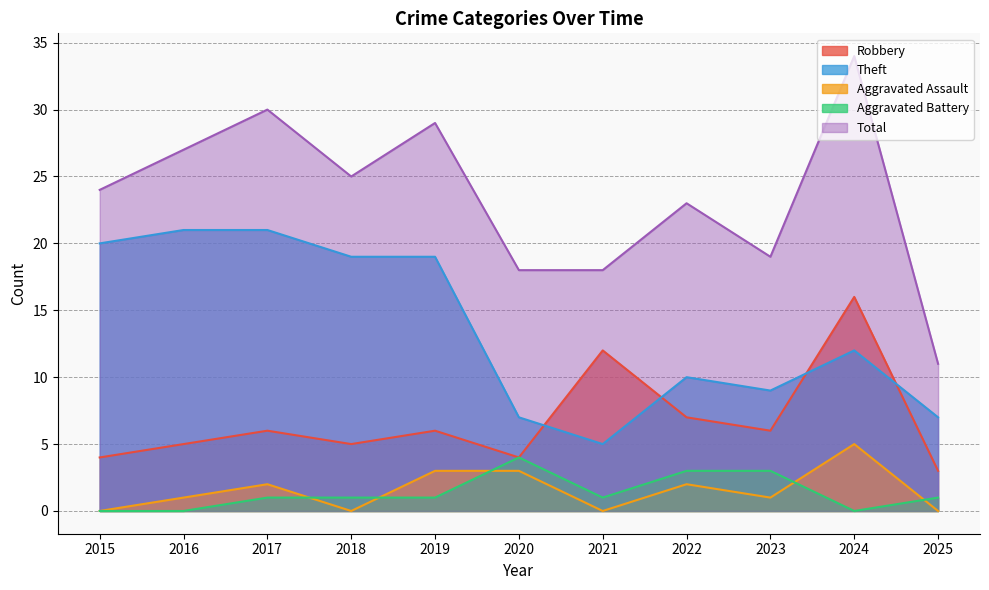

What is the difference between the maximum and minimum values in the Aggravated Assault series?

5